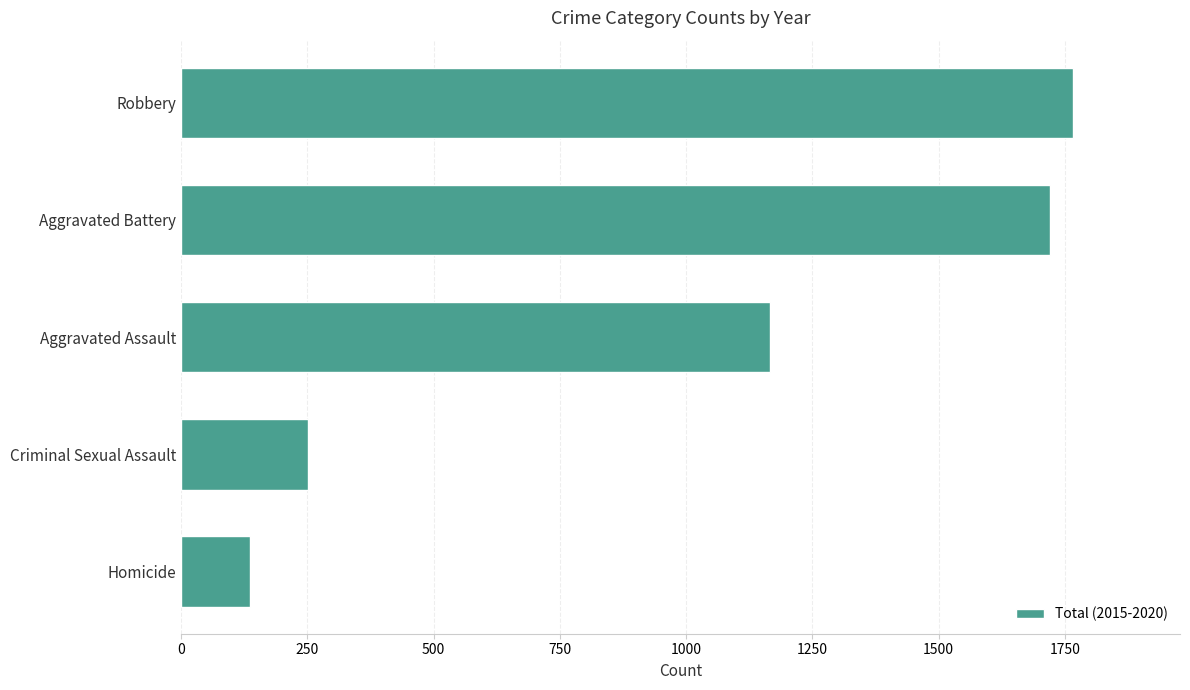

What is the label of the 3rd bar from the bottom?

Aggravated Assault